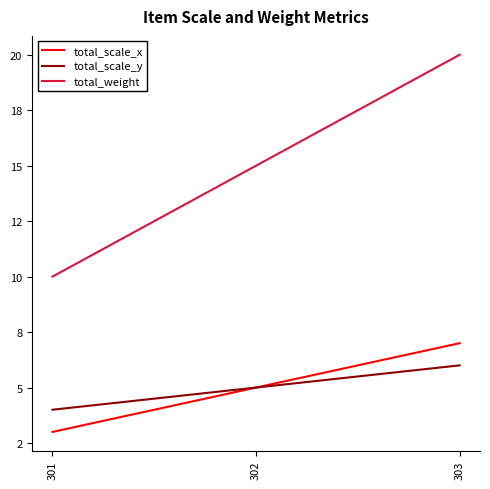

Read the total_scale_x value at 303.

7